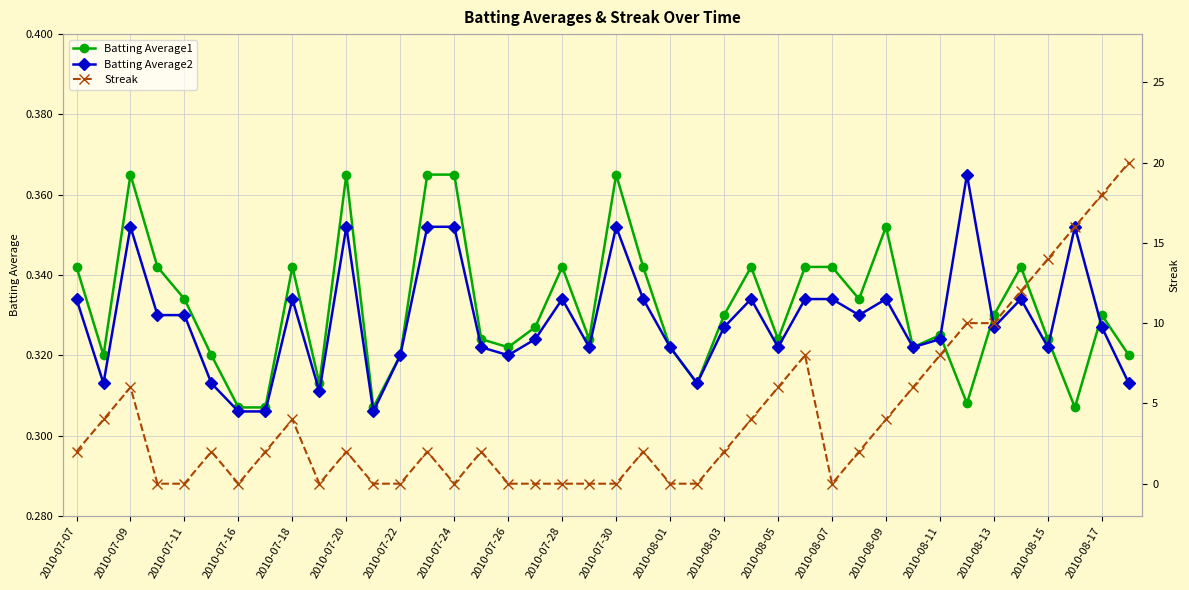

What are all the series names shown in the legend?

Batting Average1, Batting Average2, Streak